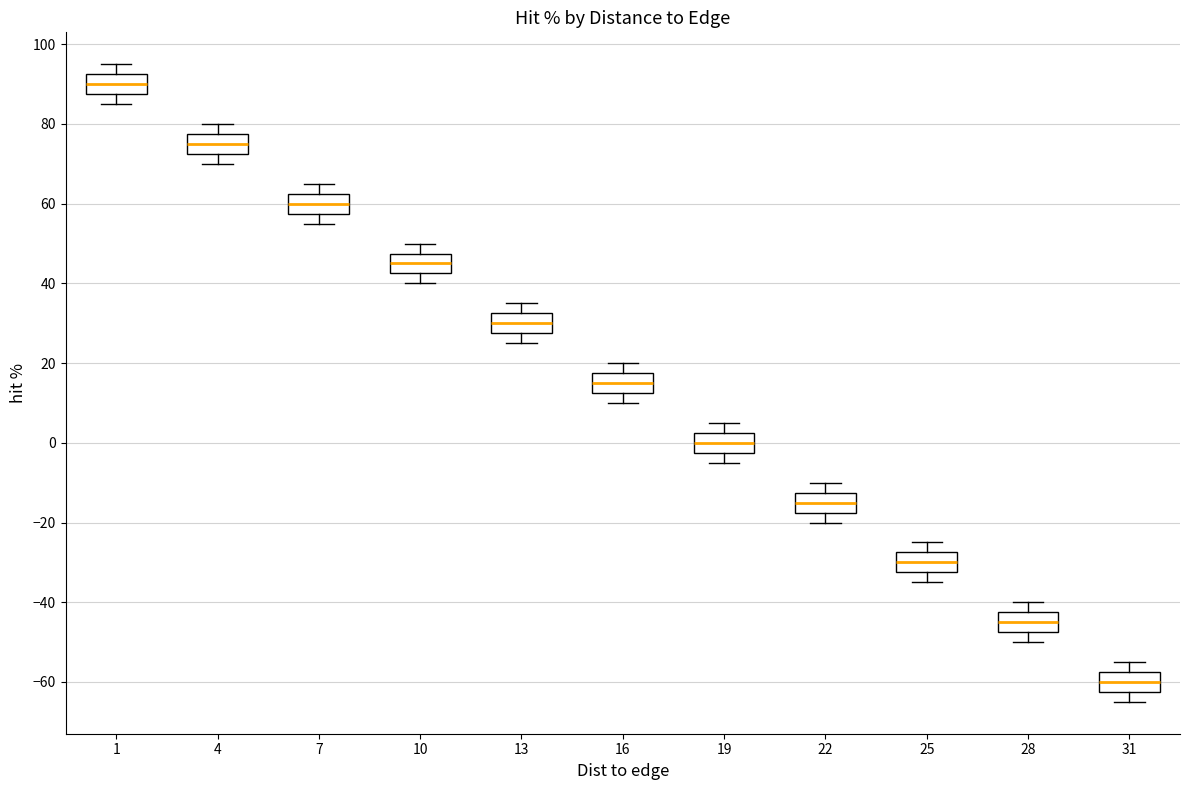

Where is the lower edge of the box at x = 31 on the y-axis? The values are not printed on the chart, so give them approximately, as read against the axis.

-62